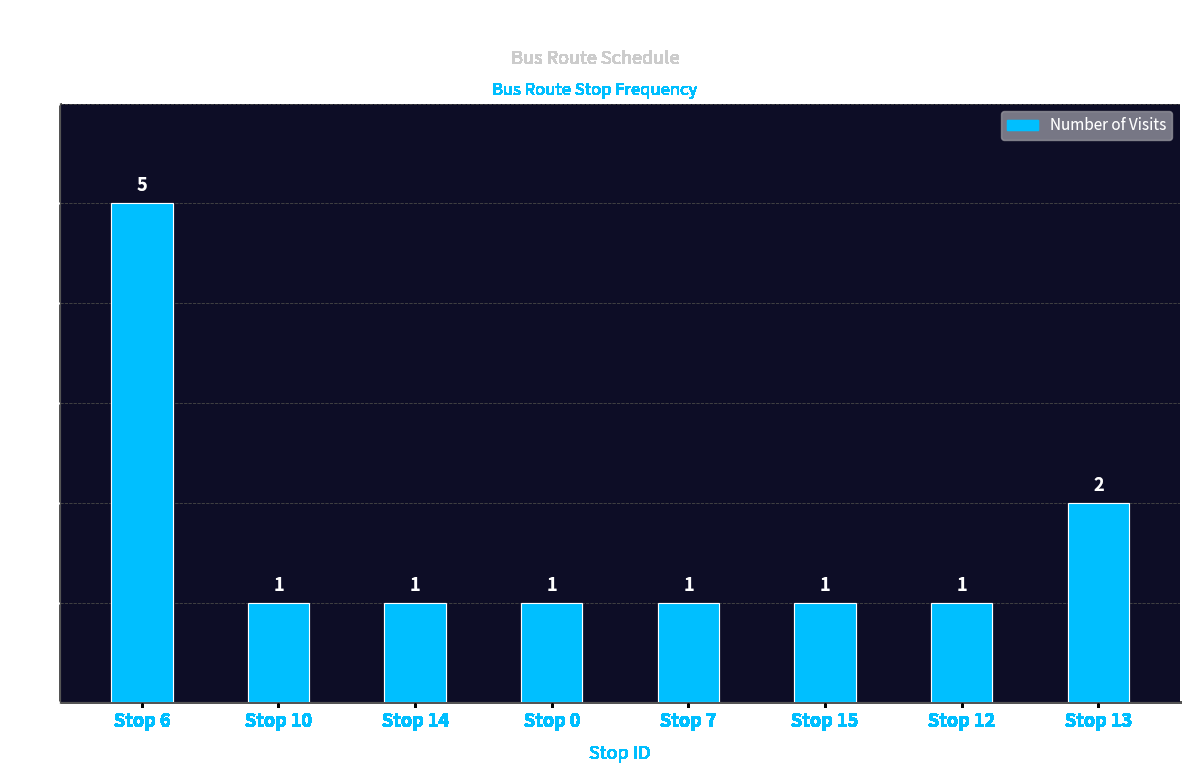

Which category has the highest value across all series?

Stop 6